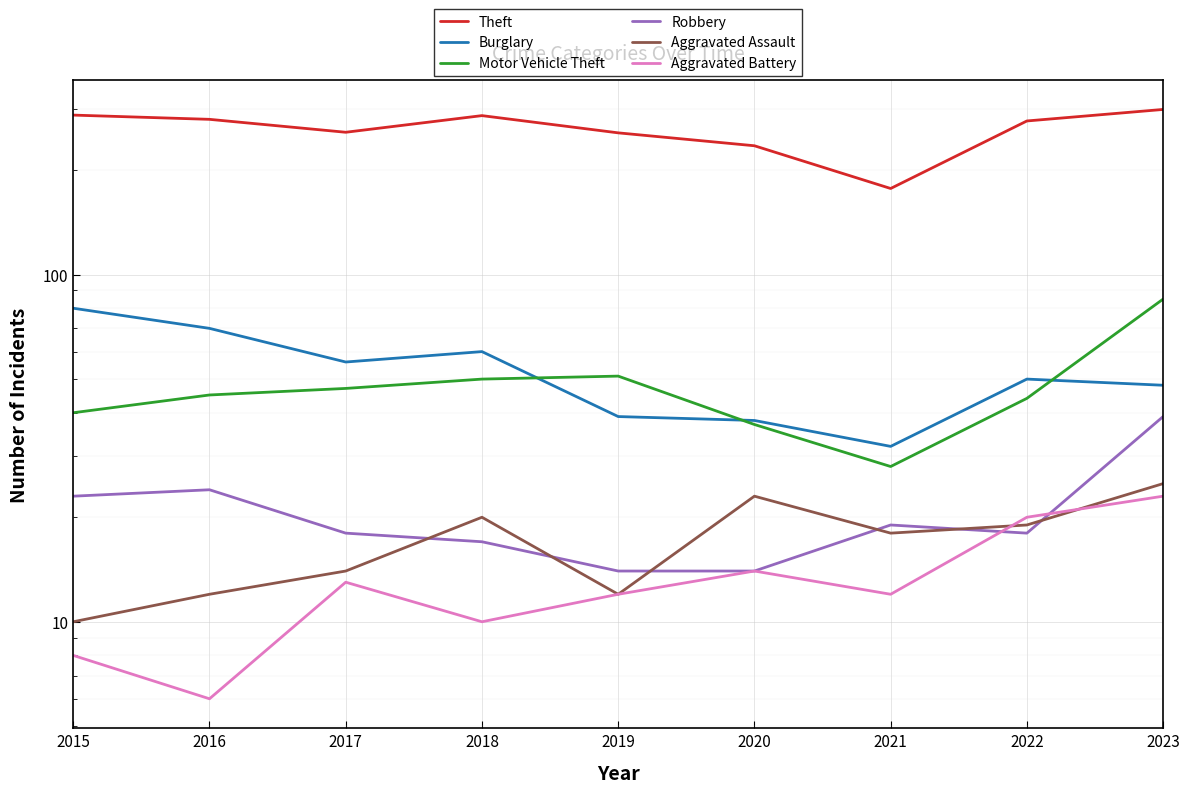

At 2016, list the series in order from smallest to largest.

Aggravated Battery, Aggravated Assault, Robbery, Motor Vehicle Theft, Burglary, Theft